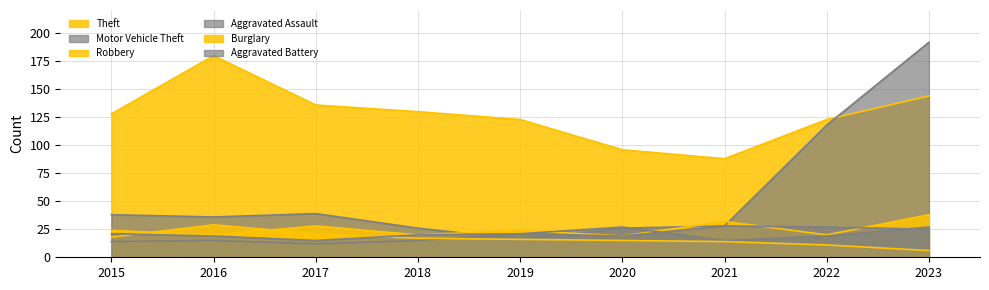

Is it true that Aggravated Battery equals 20 at 2018?

True